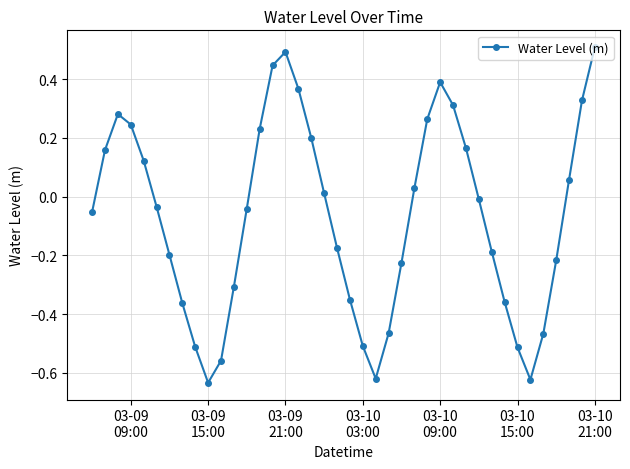

What is the maximum value shown in the chart?

0.5